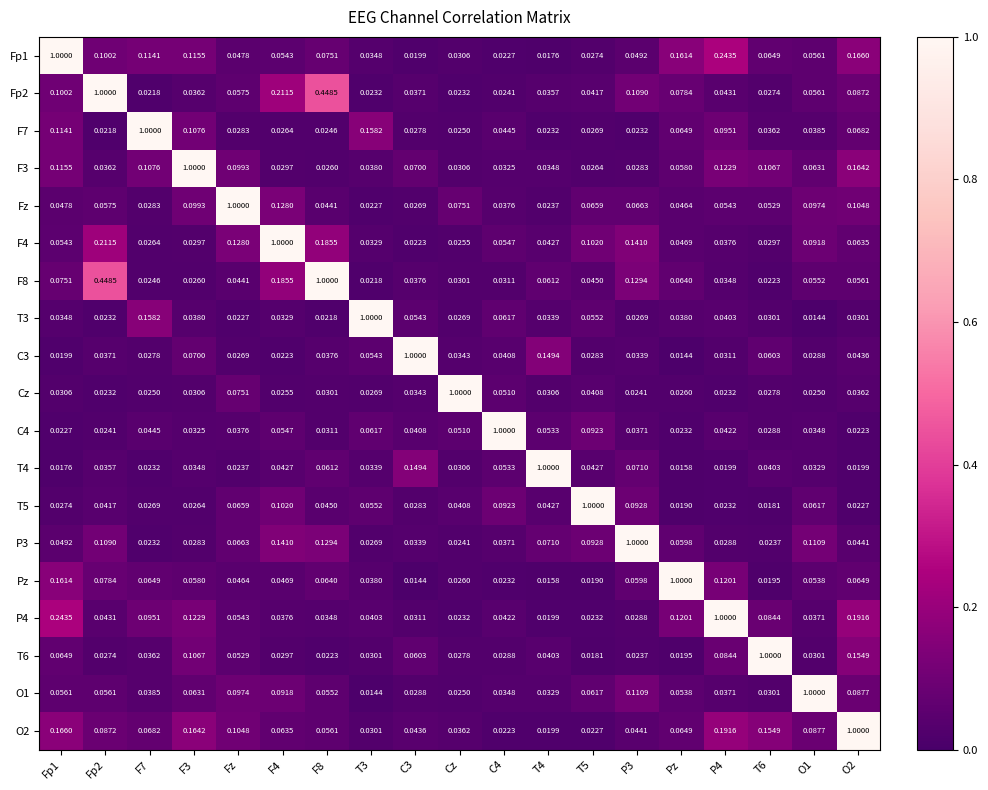

Is the value of Fp1 at P3 greater than the value of T6 at Pz?

Yes